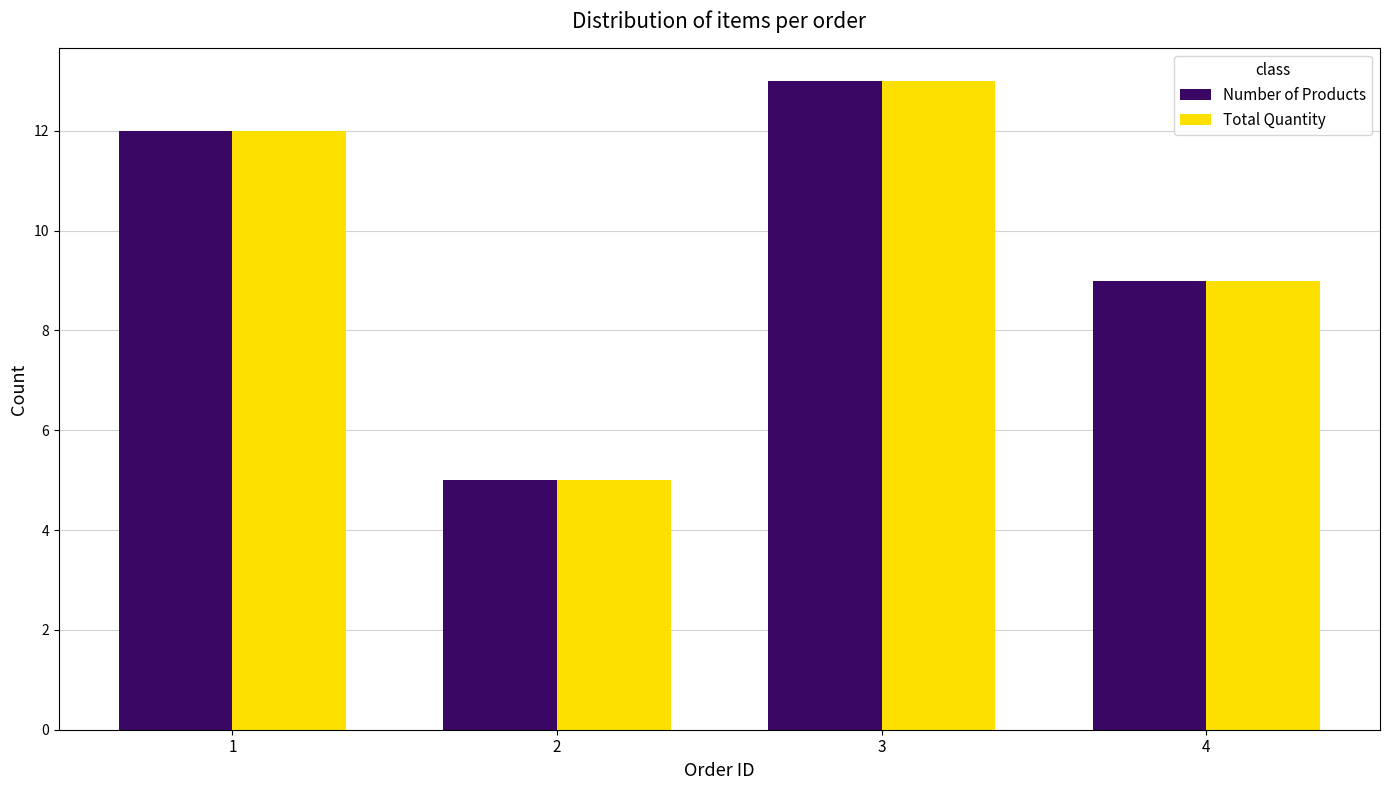

List the labels in order of Total Quantity value, smallest first.

2, 4, 1, 3